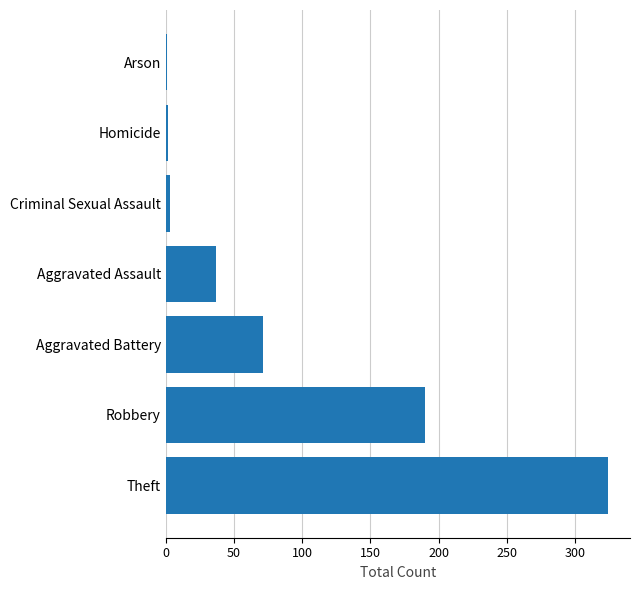

Which has a higher value, Aggravated Assault or Arson?

Aggravated Assault